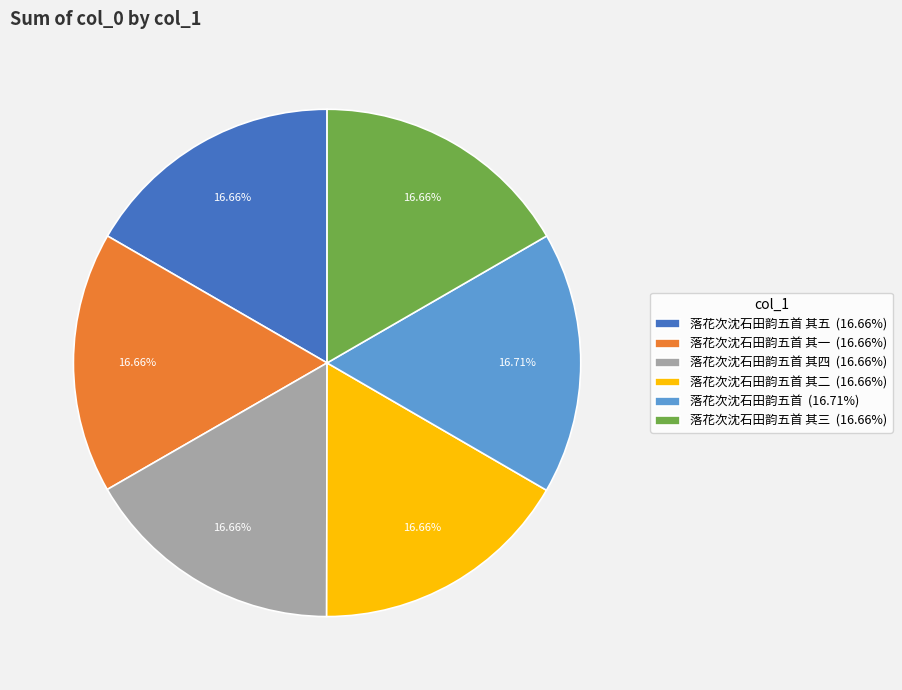

Is the sum of 落花次沈石田韵五首 其二 (16.66%) and 落花次沈石田韵五首 其三 (16.66%) greater than half?

No